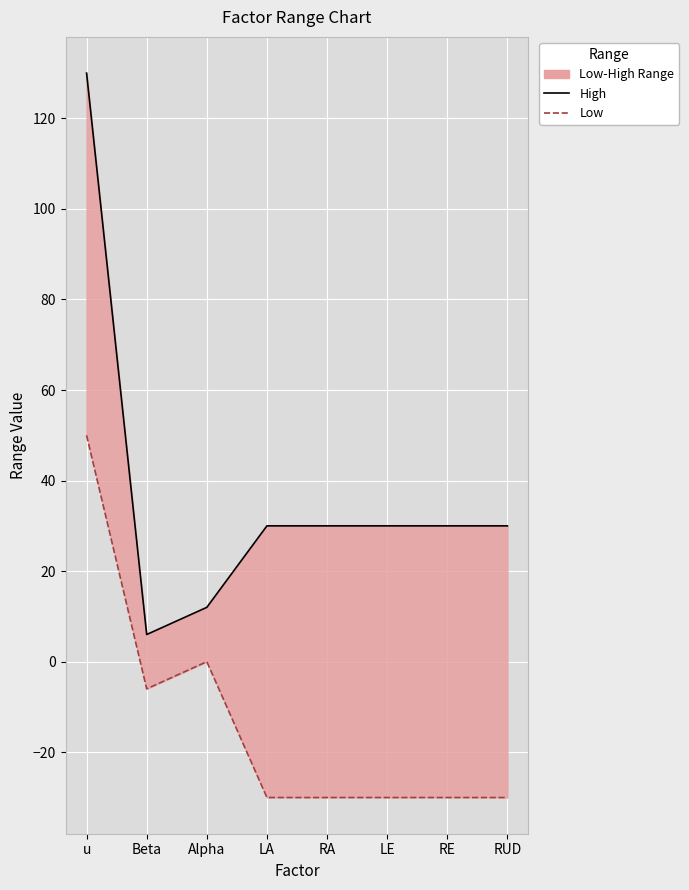

What is the value of the Low point at the 8th from the left?

-30